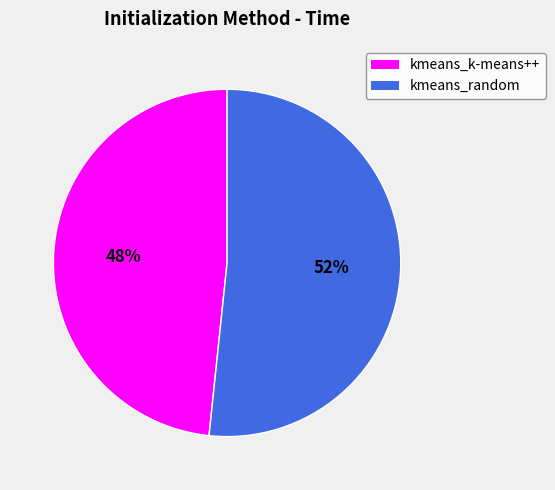

How many slices are in this pie chart?

2